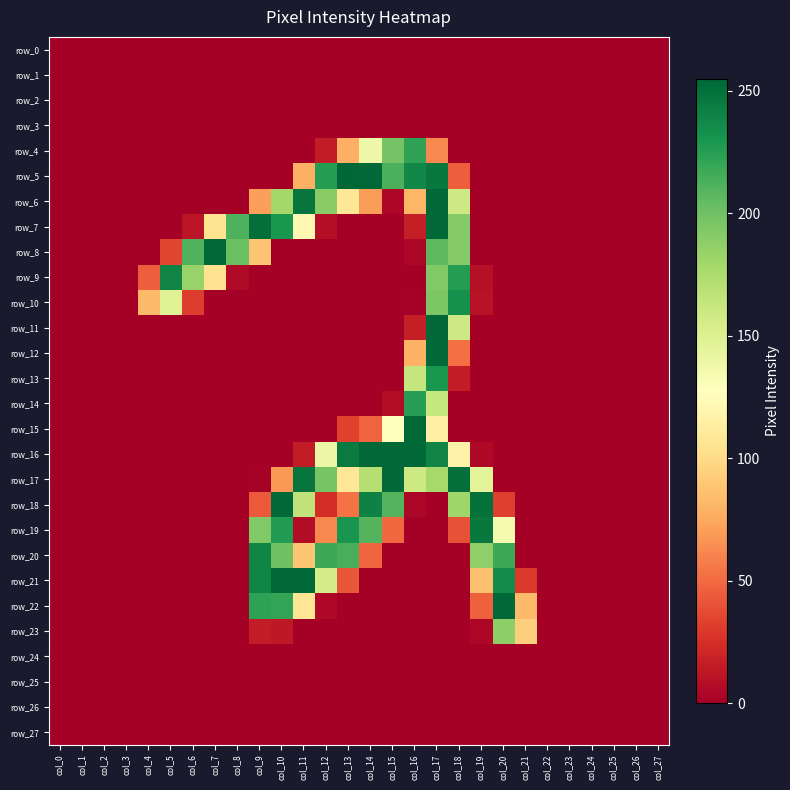

Count the number of data series in this chart.

28